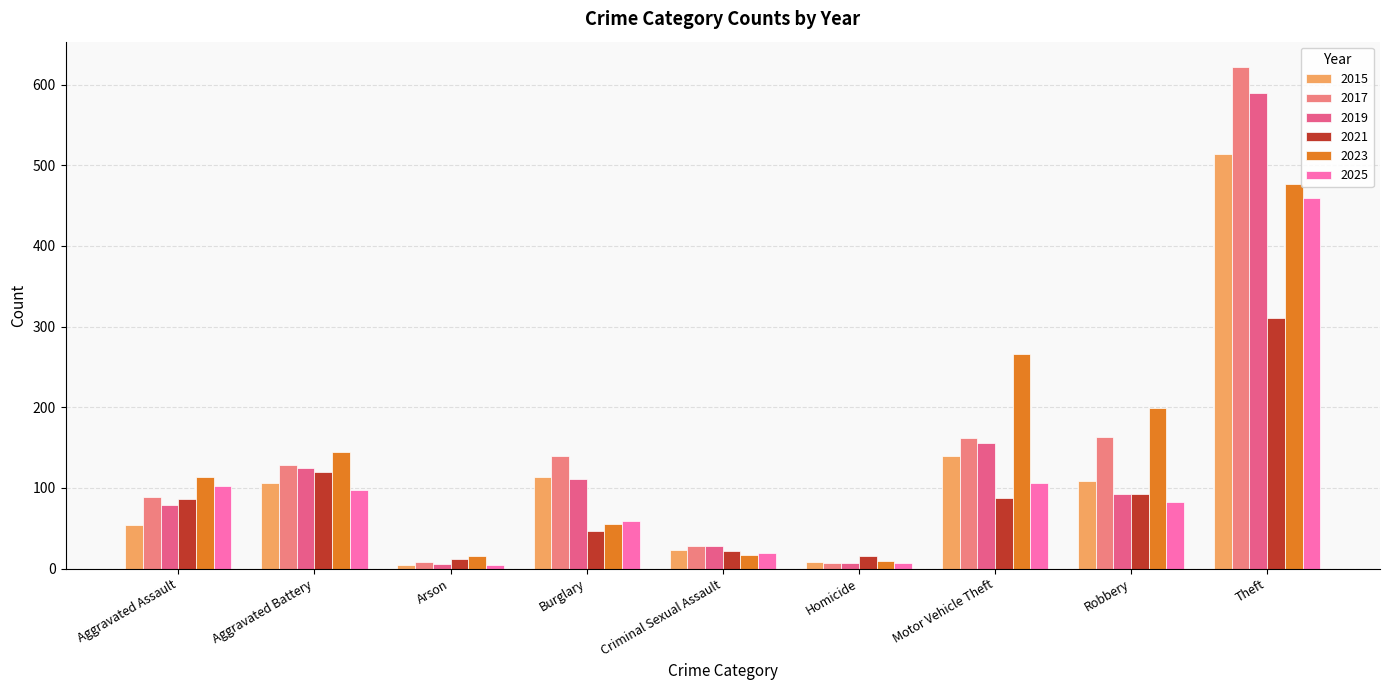

At which label does 2019 reach its peak?

Theft